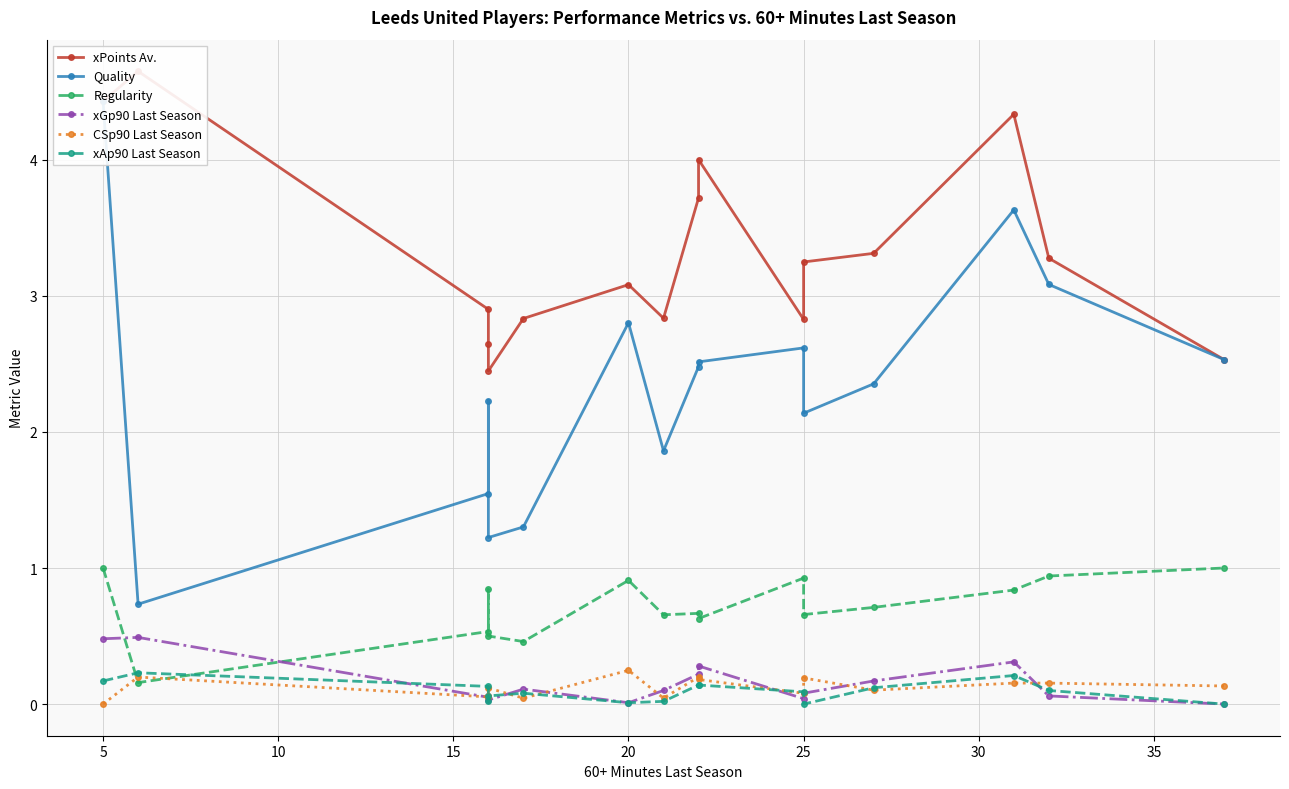

In Regularity, how many points are lower than both neighbors (excluding endpoints)?

5